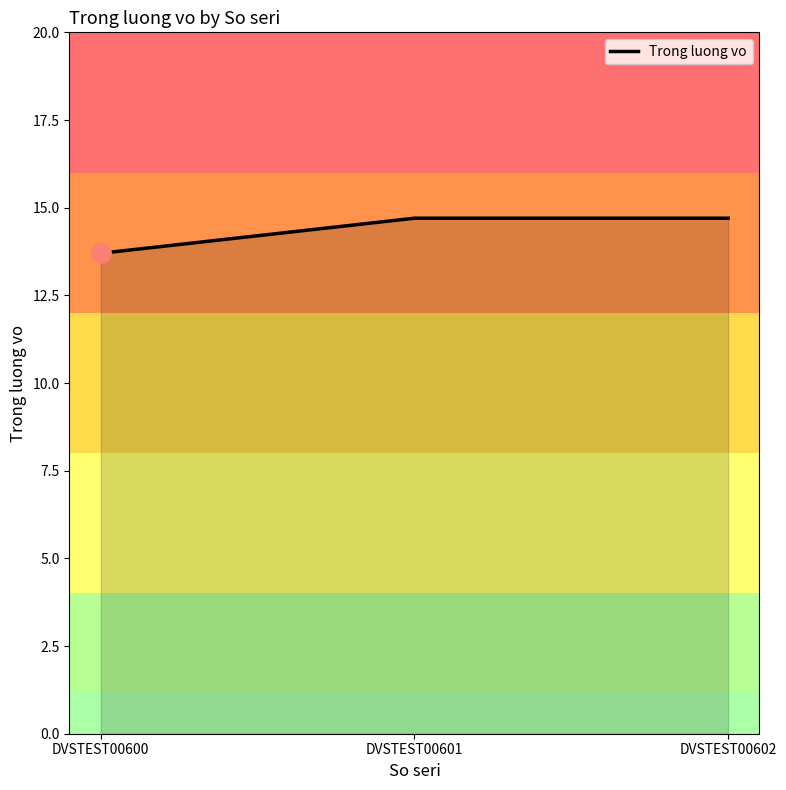

Reading left to right, list all the values displayed in this chart.

DVSTEST00600=13.7	DVSTEST00601=14.7	DVSTEST00602=14.7